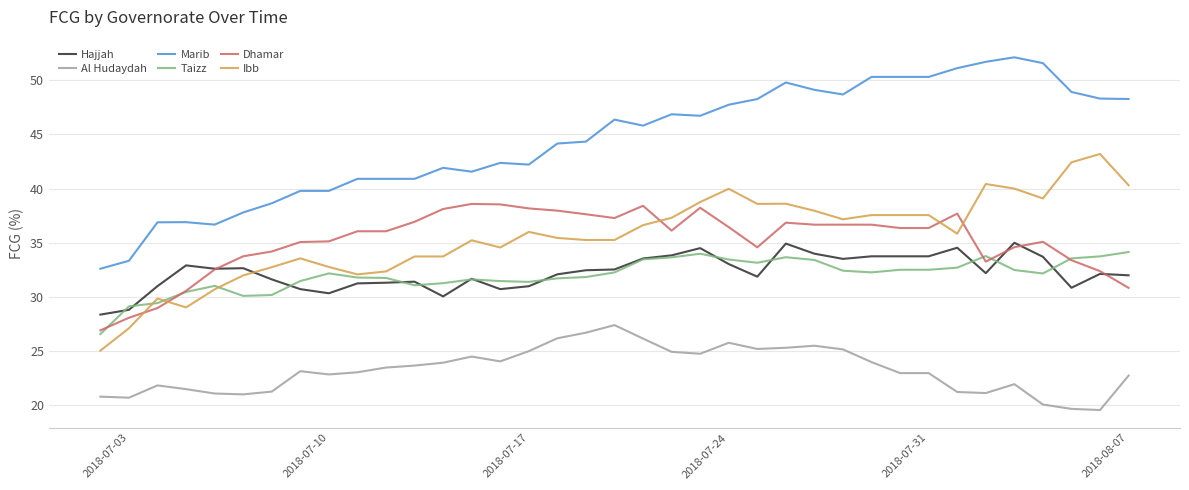

What is the highest value of the Taizz series?

34.1